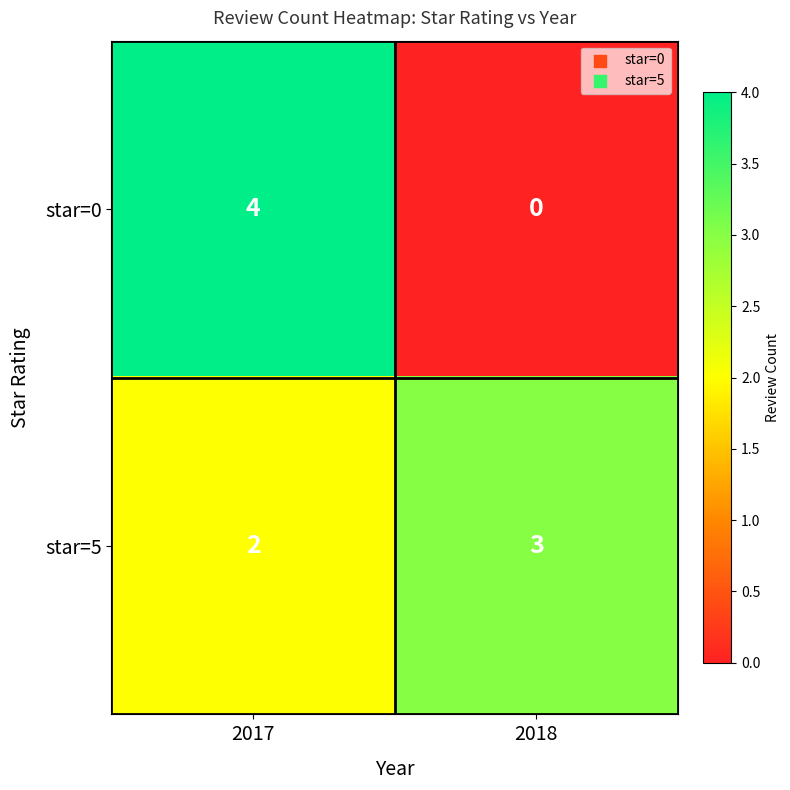

Rank the series at 2018 from lowest to highest value.

star=0, star=5